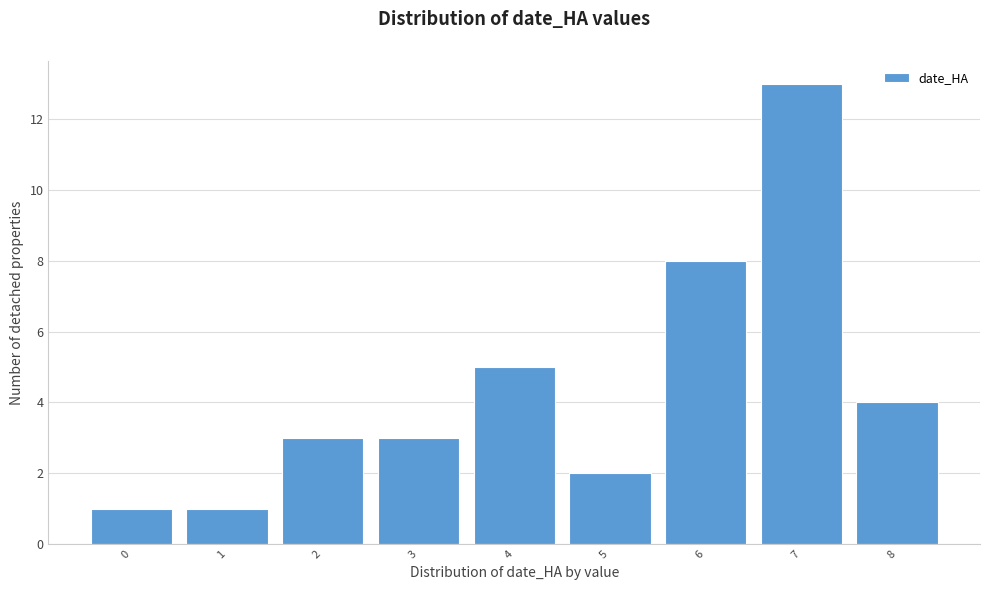

Reading right to left, extract all data points from this chart.

8=4	7=13	6=8	5=2	4=5	3=3	2=3	1=1	0=1